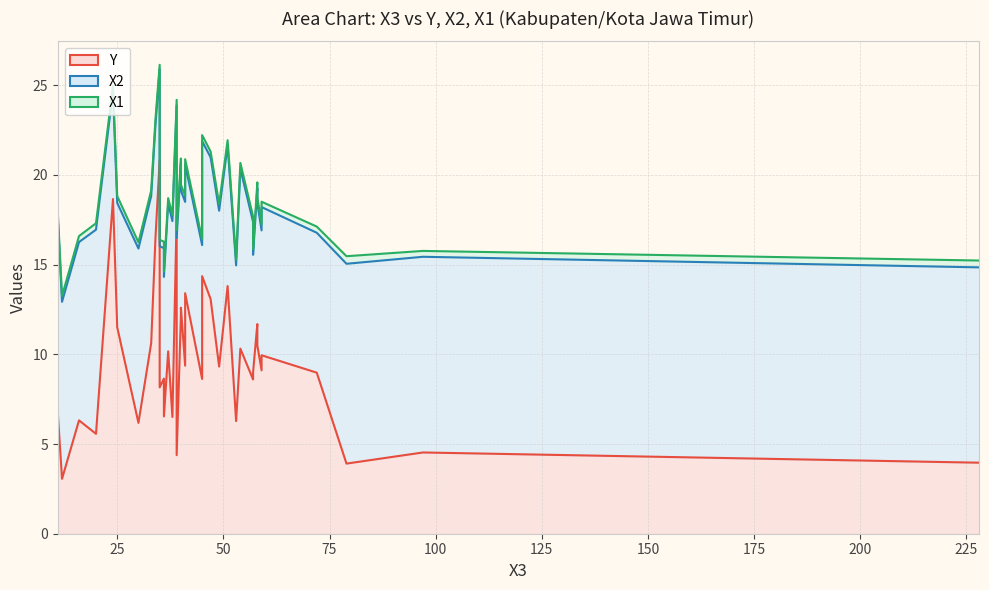

What is the label of the 10th point from the right?

Sumenep